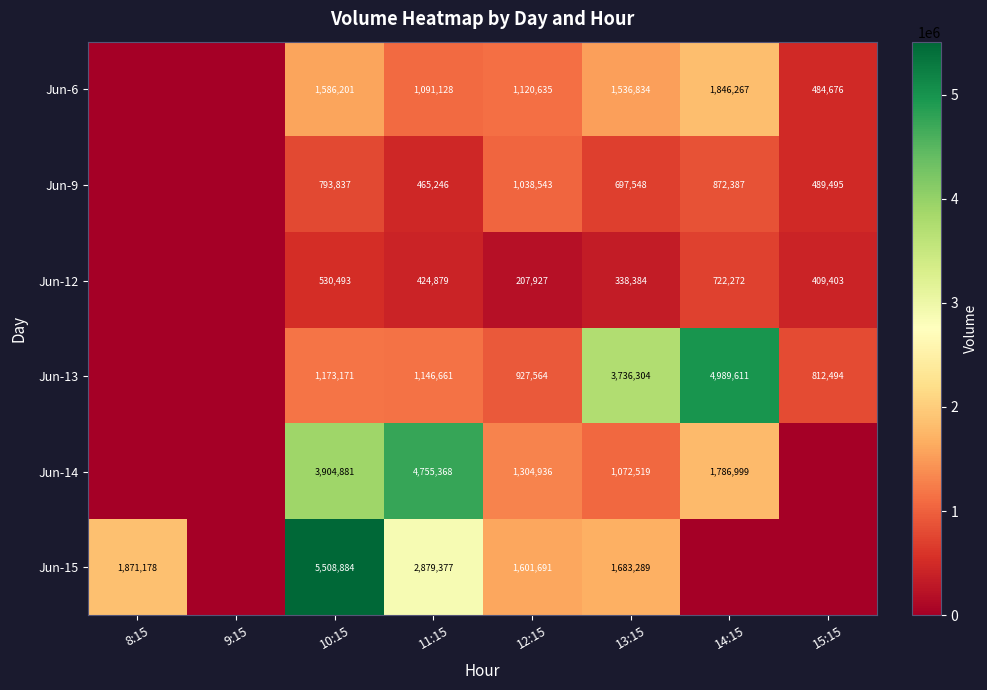

At 10:15, list the series in order from largest to smallest.

Jun-15, Jun-14, Jun-6, Jun-13, Jun-9, Jun-12